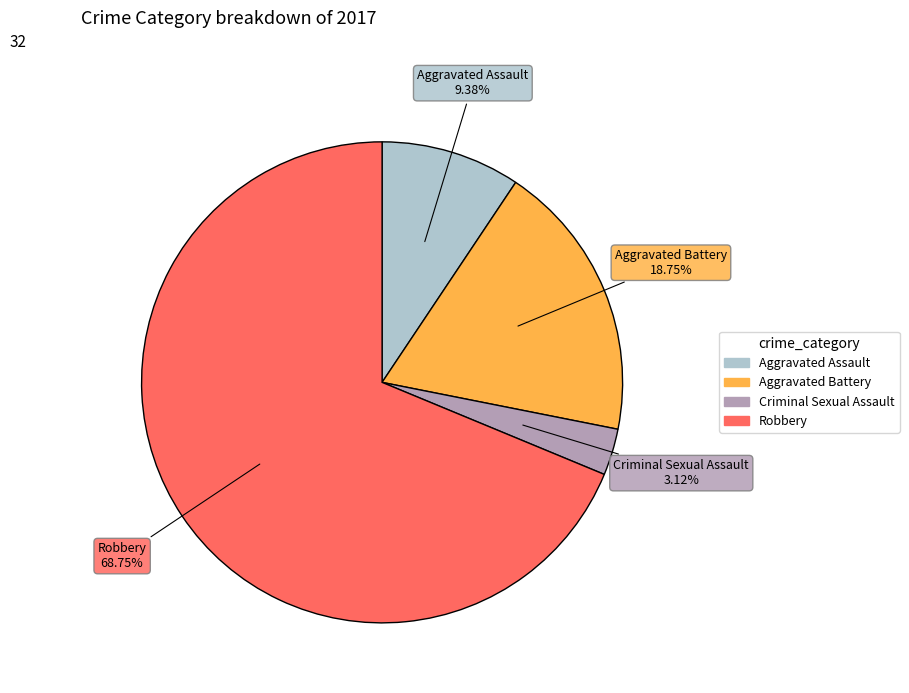

Rank the categories by value from highest to lowest.

Robbery, Aggravated Battery, Aggravated Assault, Criminal Sexual Assault